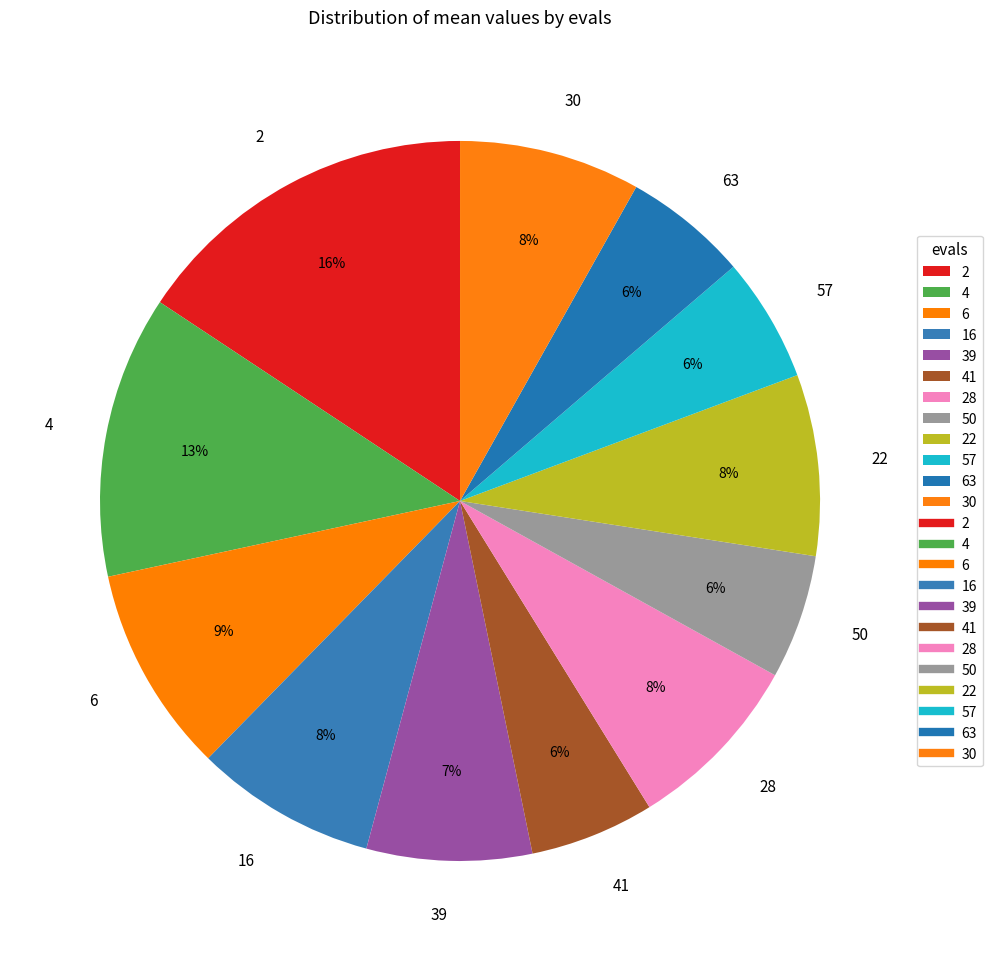

Do 2 and 57 together represent more than half of the pie?

No